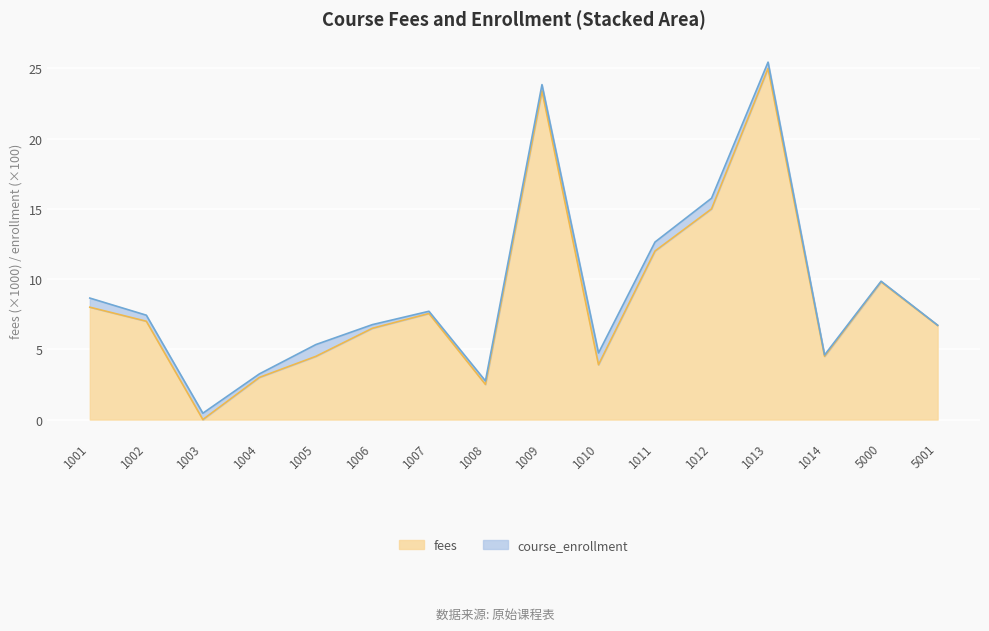

Where is the data nearest to the value 12?

1011